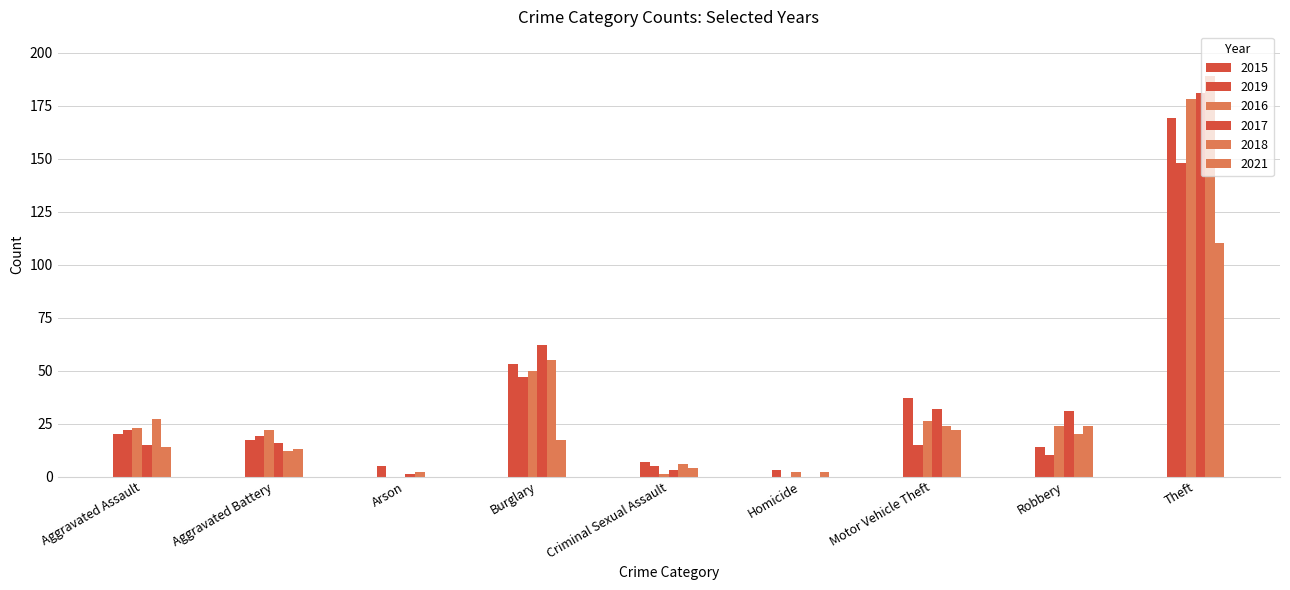

Does the chart contain stacked bars?

No